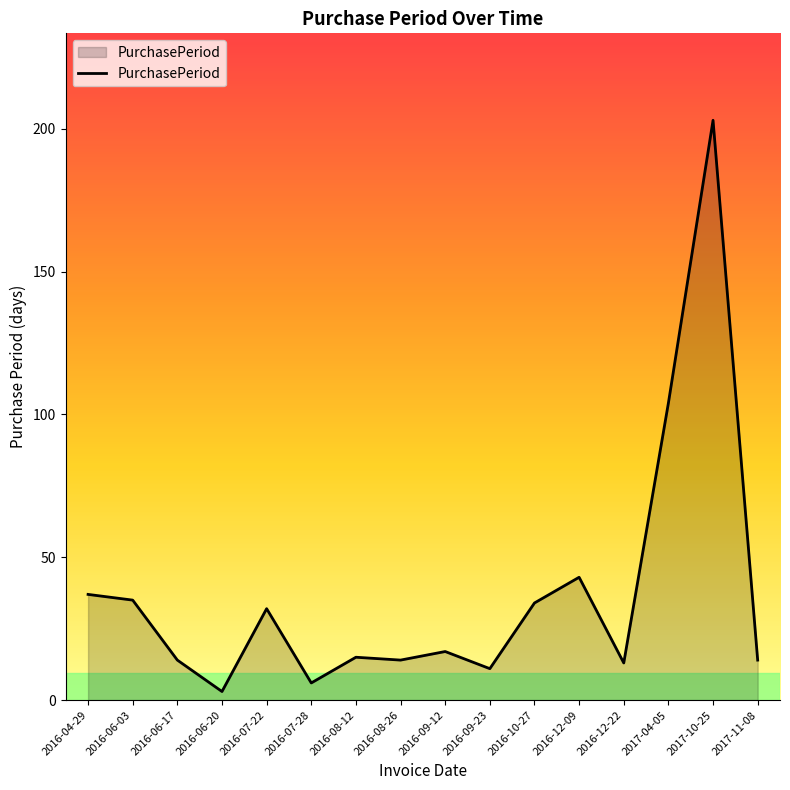

Where does the data first go above 17?

2016-04-29